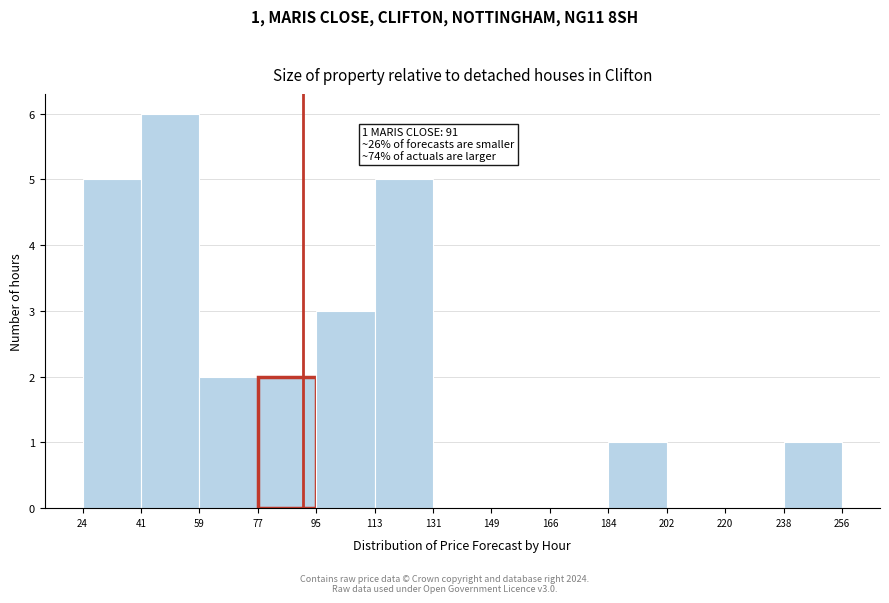

Over which range of the x-axis is the bar tallest?

41 to 59